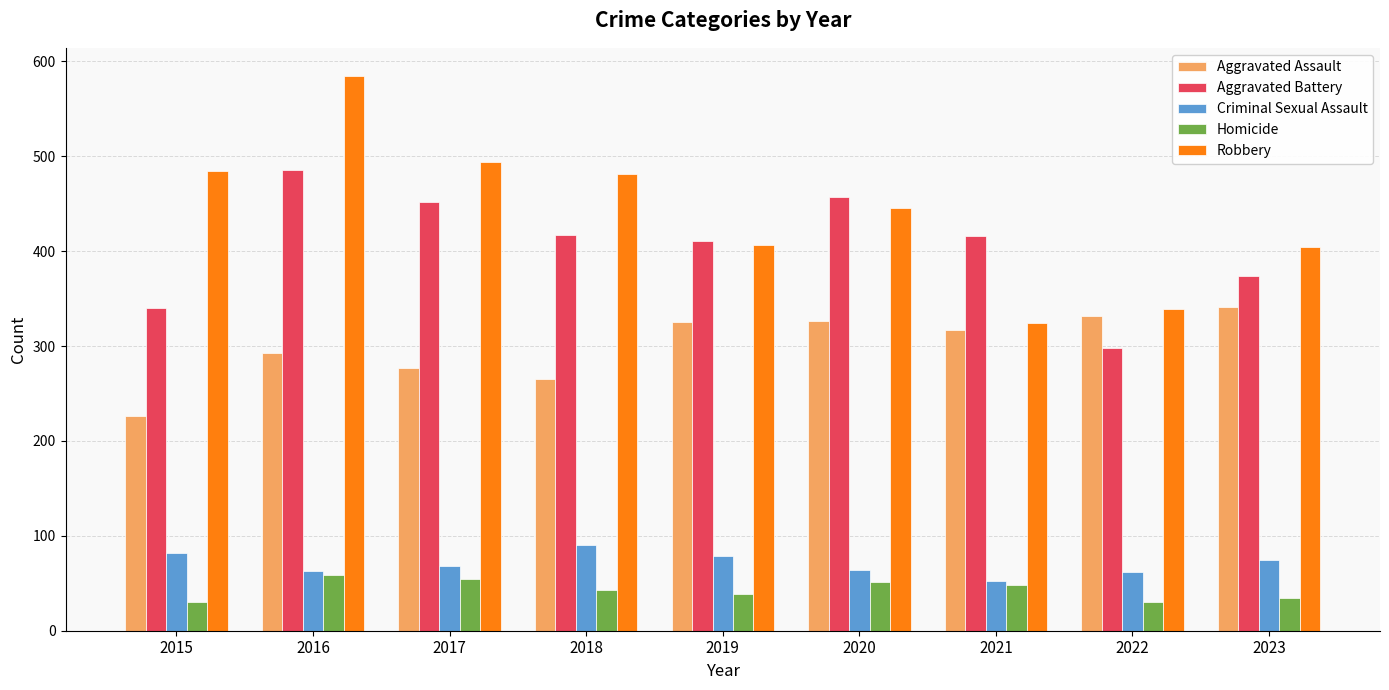

What is the value of the Aggravated Battery bar at the 3rd from the left?

452